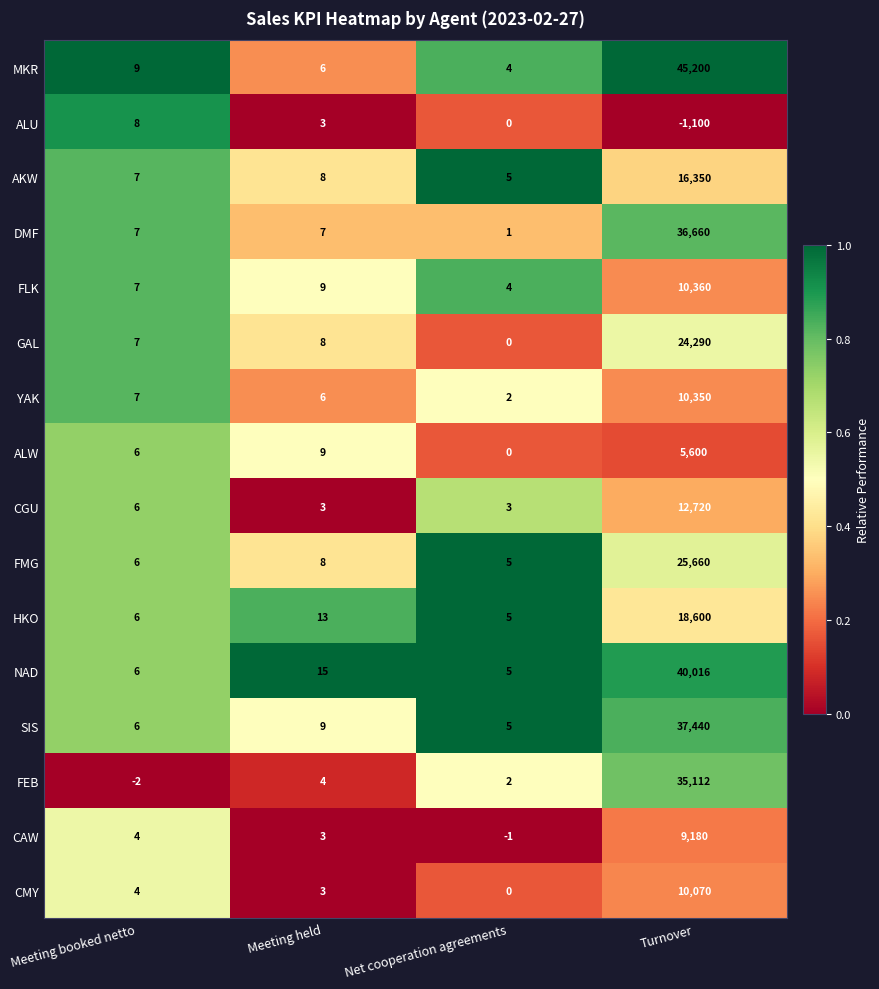

Which category has the lowest value across all series?

Turnover